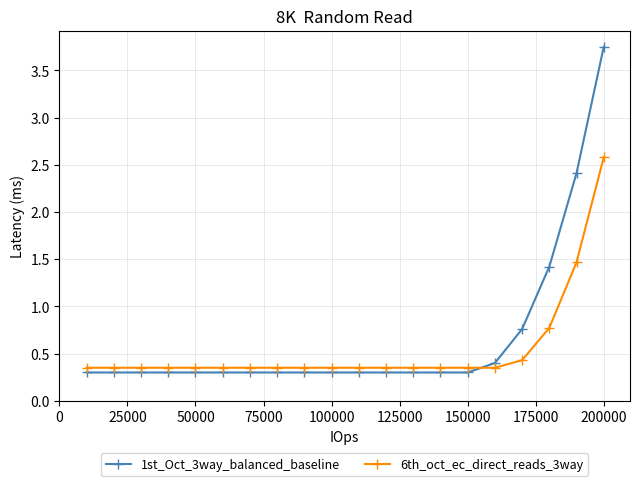

At how many categories does at least one series exceed 1?

3